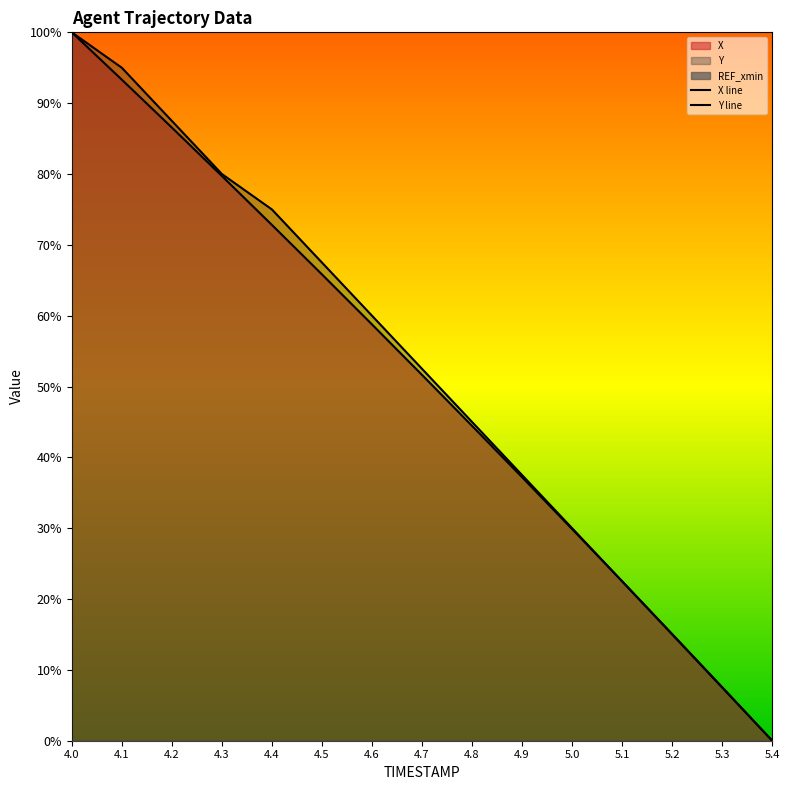

What is the difference between the maximum and minimum values in the Y line series?

1.0